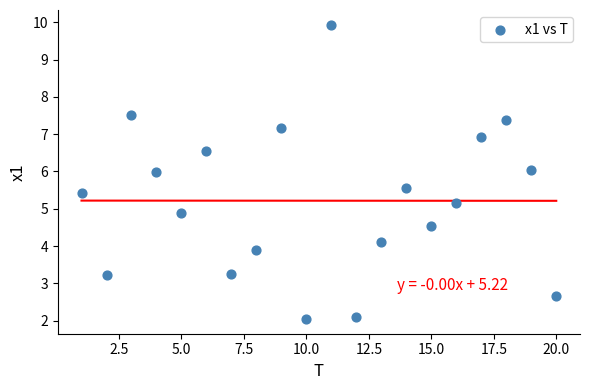

What is the range of X values (max minus min)?

19.0